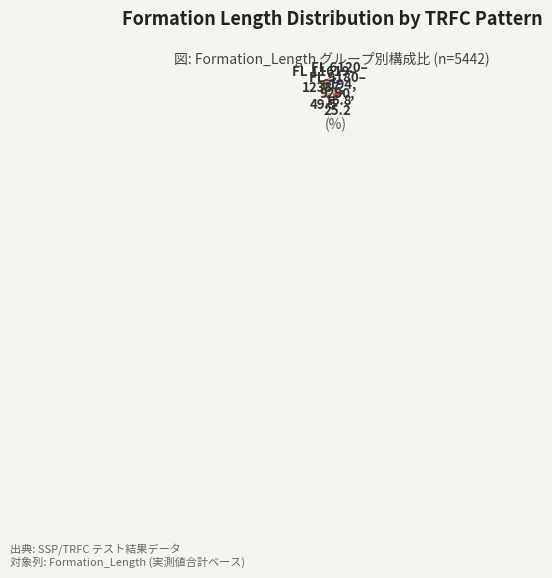

Is there a majority slice in this chart?

No